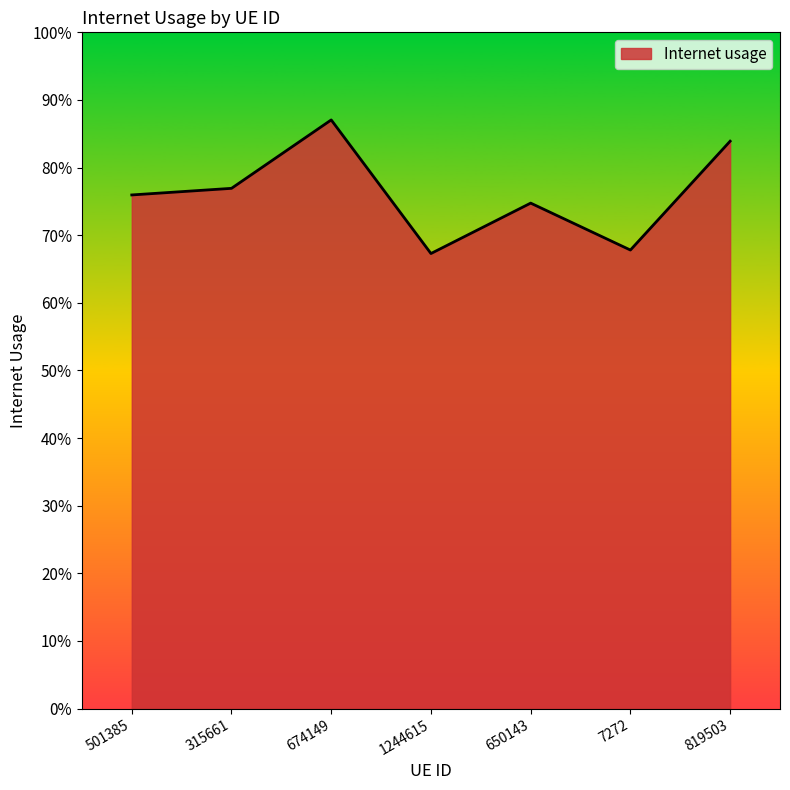

Reading right to left, transcribe all the data shown in this chart.

0.8	0.7	0.7	0.7	0.9	0.8	0.8